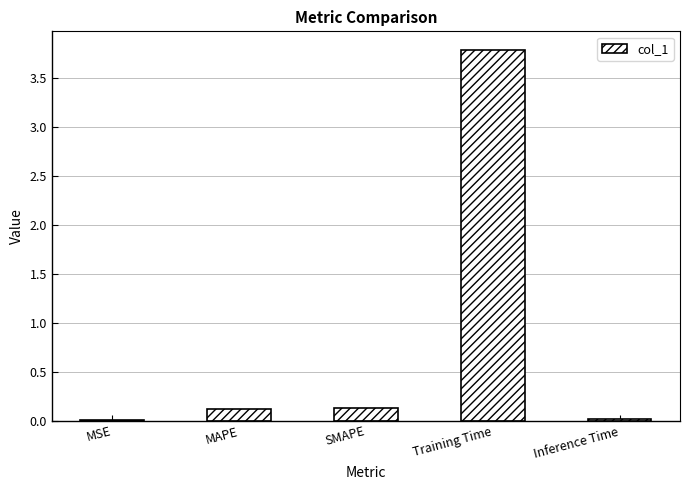

Which label corresponds to the largest value in the chart?

Training Time